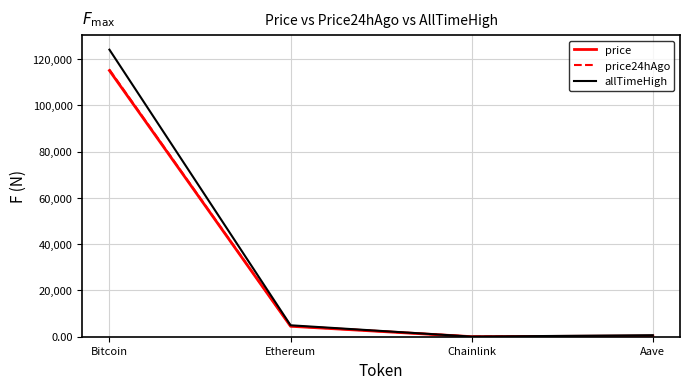

The value of price at Bitcoin is 48487.8. True or false?

False